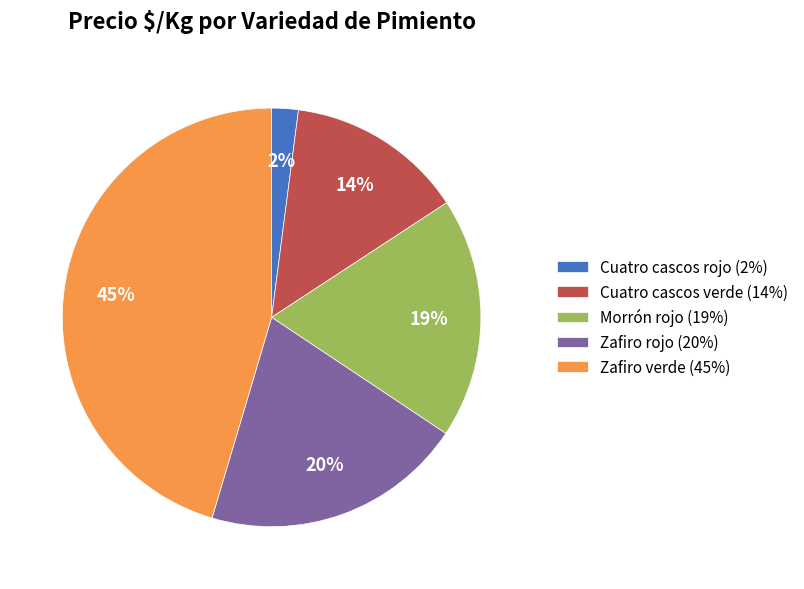

Between Zafiro verde (45%) and Morrón rojo (19%), which is larger?

Zafiro verde (45%)